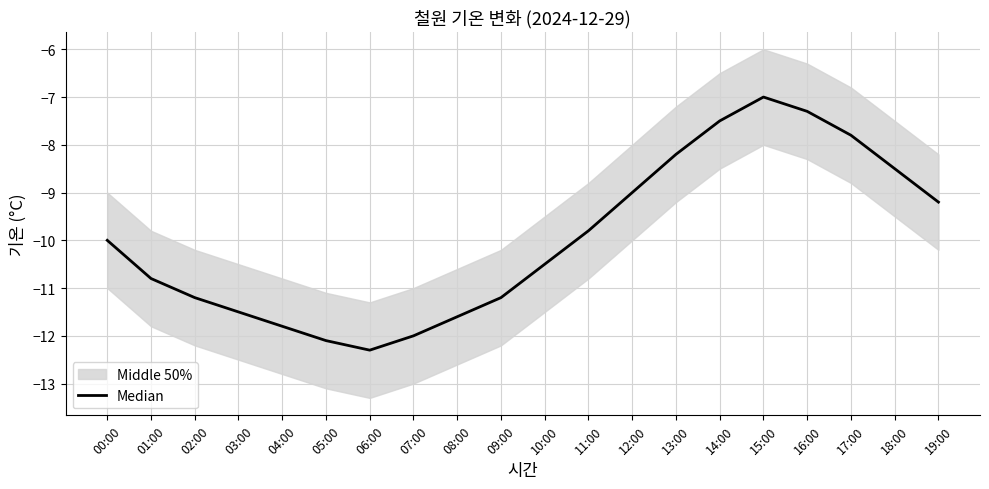

Between 19:00 and 08:00, which is larger?

19:00